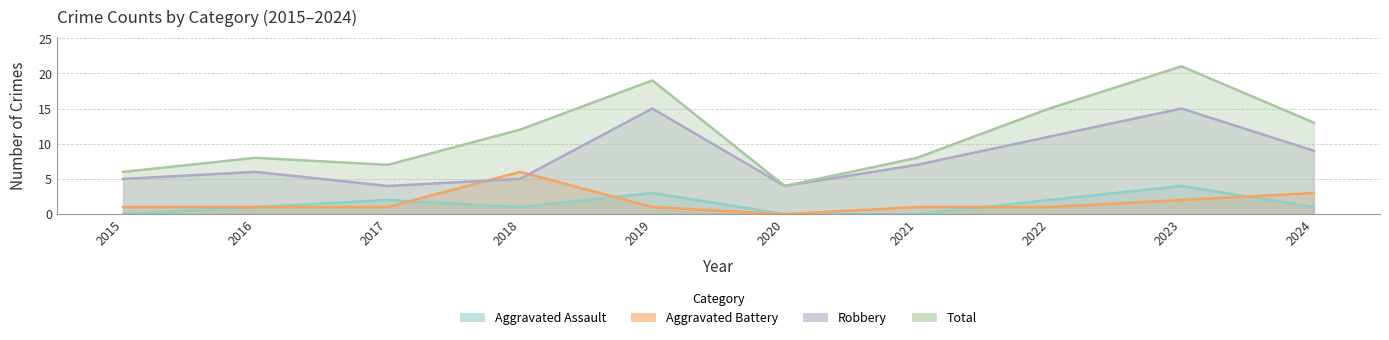

True or false: Aggravated Assault and Total cross at least once.

False